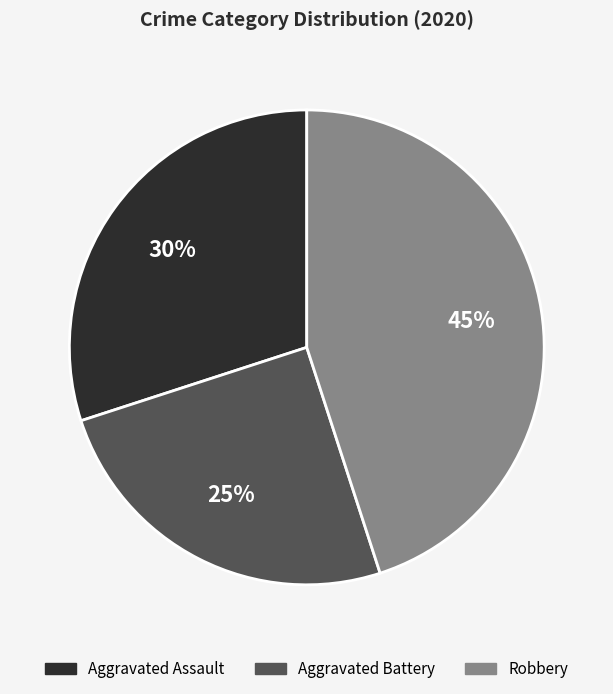

Is the sum of Aggravated Battery and Robbery greater than half?

Yes